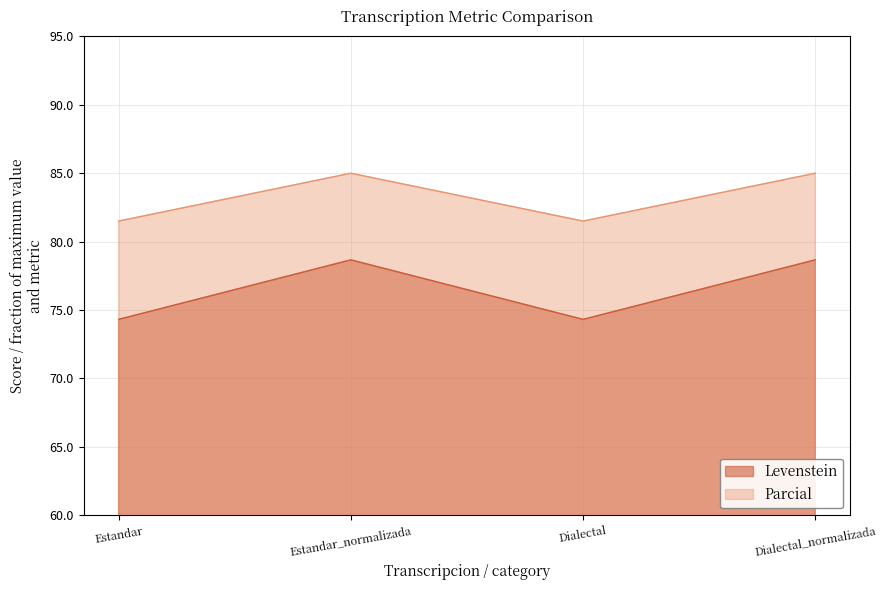

What is the approximate value of Levenstein at Dialectal_normalizada?

78.7